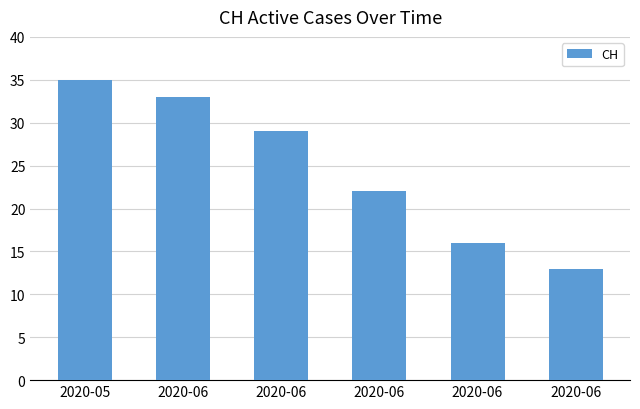

Approximately how many times larger is the value at 2020-06 compared to 2020-05?

0.8